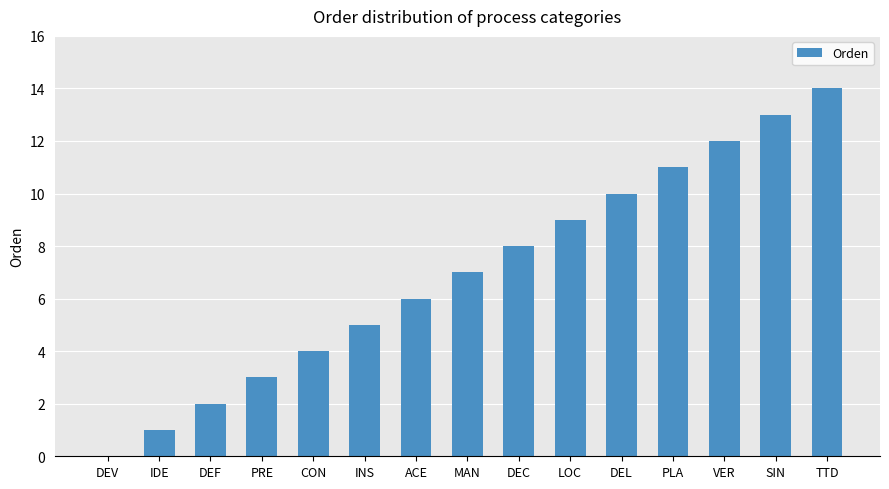

What is the change in value from ACE to PLA?

+5